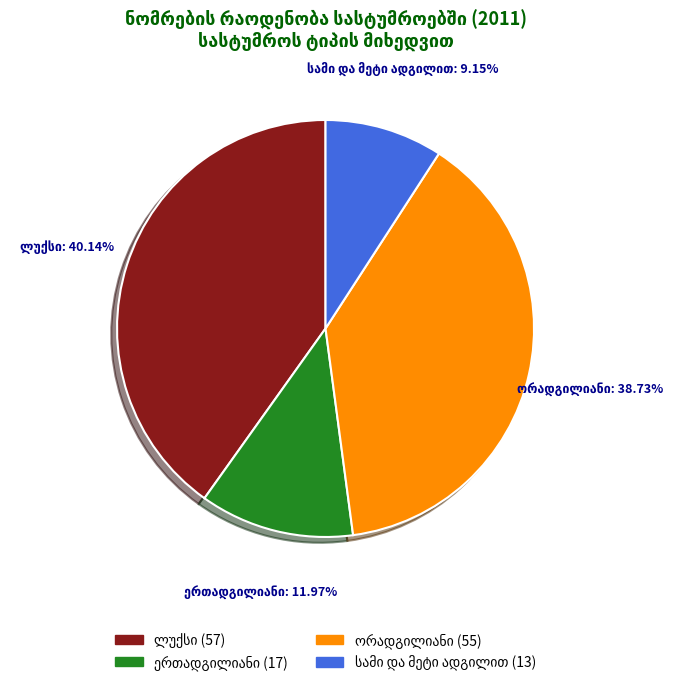

Is there a majority slice in this chart?

No